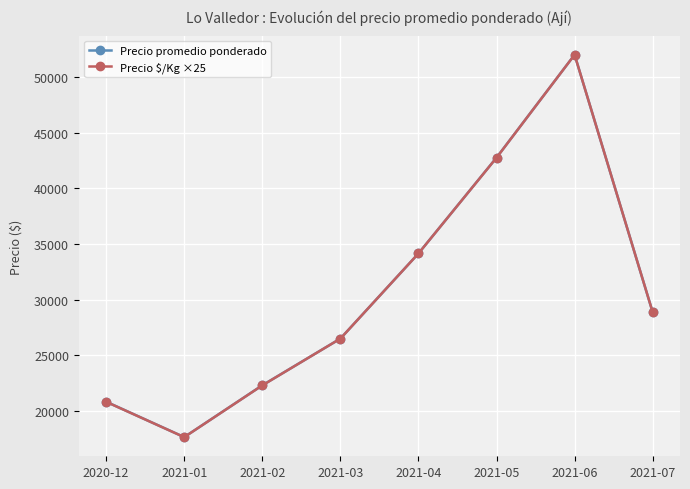

Which label corresponds to the largest value in the chart?

2021-06